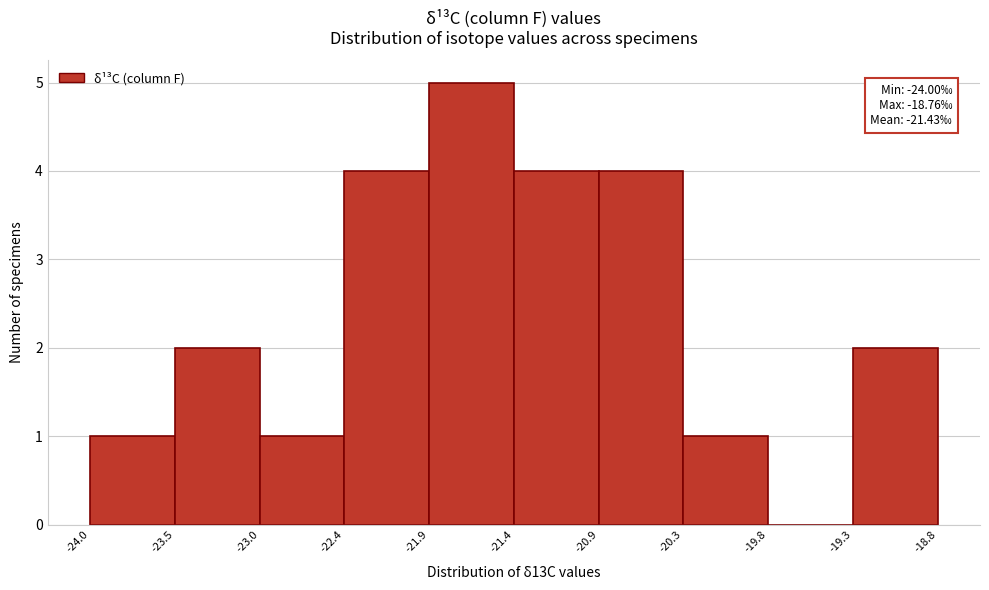

Which range on the x-axis has the tallest bar?

-21.9 to -21.4